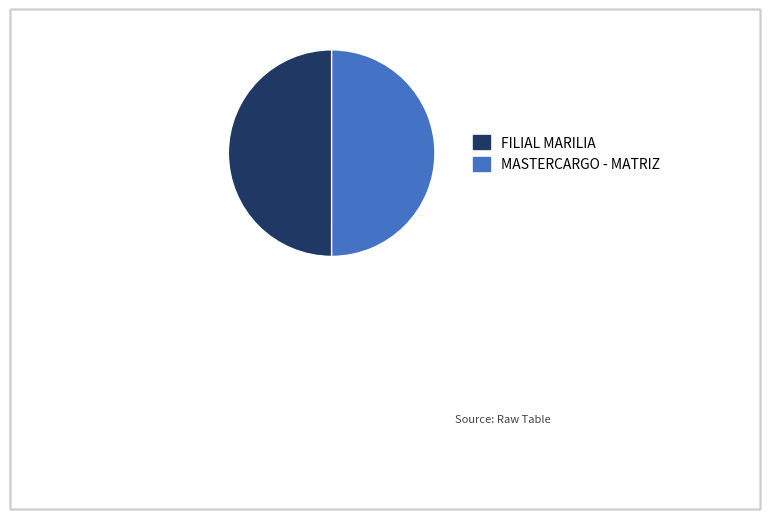

Approximately how many times larger is the value at FILIAL MARILIA compared to MASTERCARGO - MATRIZ?

1.0